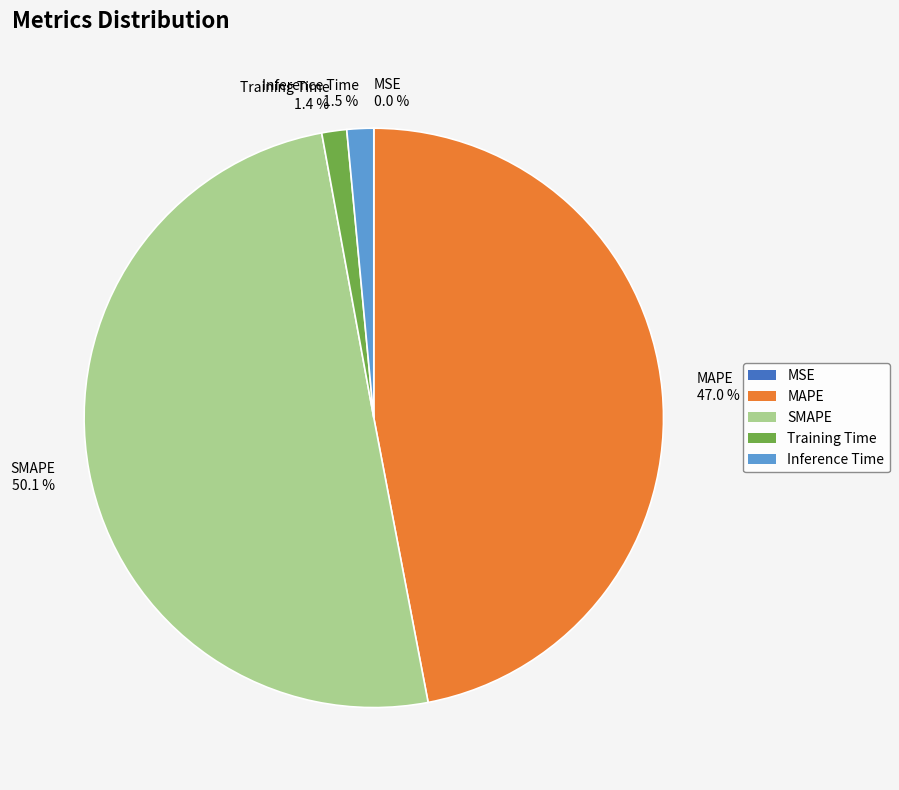

To the nearest percent, what percentage of the pie is MAPE?

47%